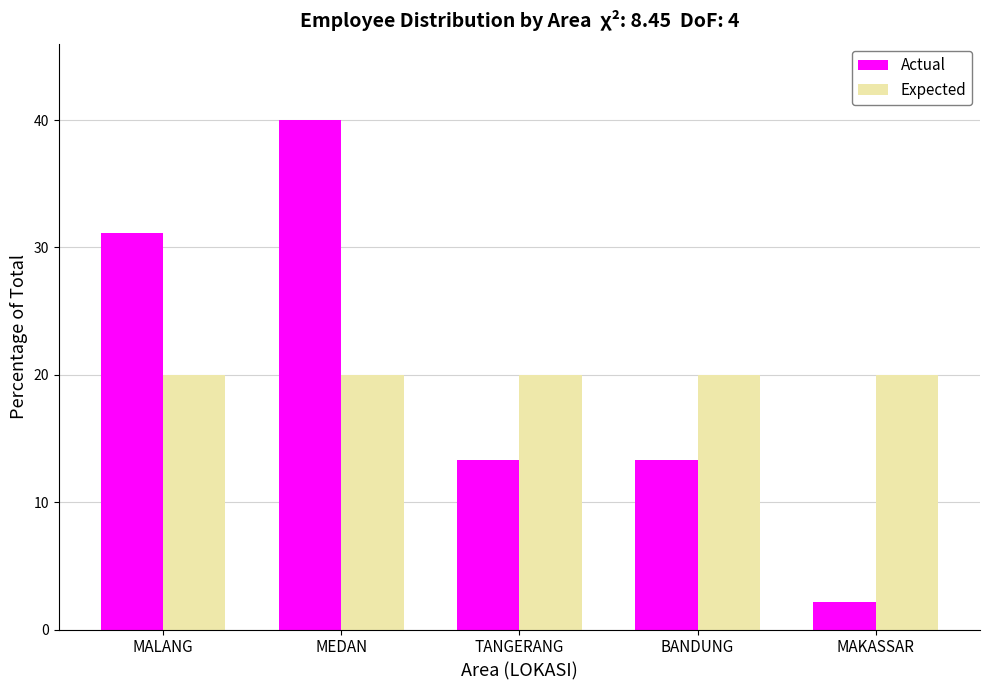

What is the greatest value displayed?

40.0